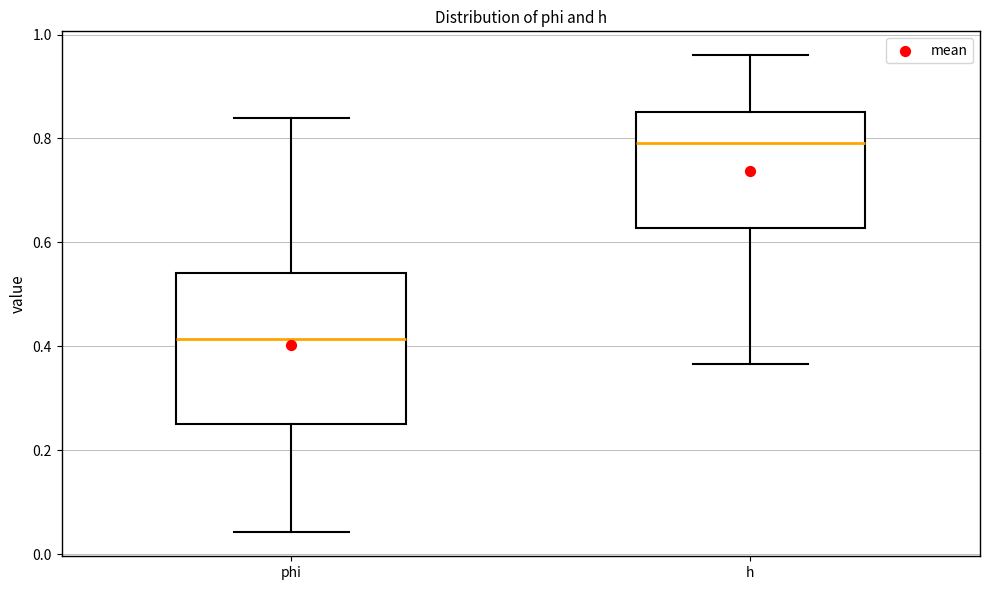

Reading left to right, transcribe this box plot: for each box, give where its median line is, the range the box spans, and where its two whiskers end, as read against the y-axis. The values are not printed on the chart, so give them approximately, as read against the axis.

phi: median 0.42, box 0.24 to 0.54, whiskers 0.04 to 0.84
h: median 0.80, box 0.62 to 0.86, whiskers 0.36 to 0.96